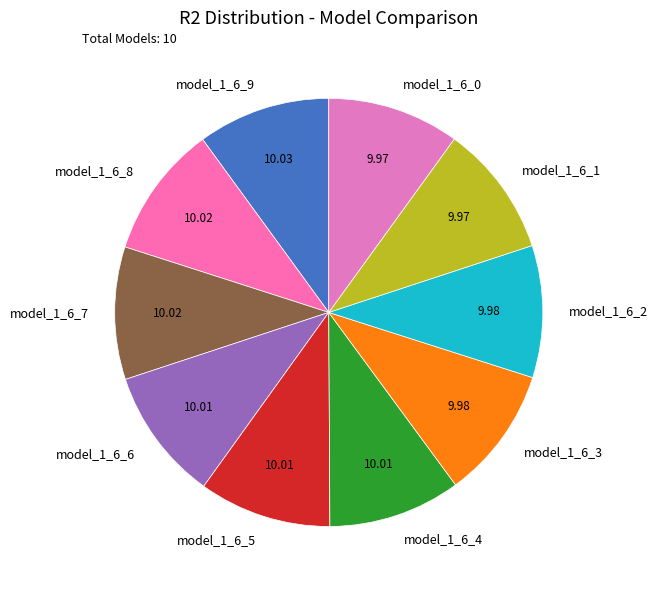

Do model_1_6_7 and model_1_6_0 together represent more than half of the pie?

No